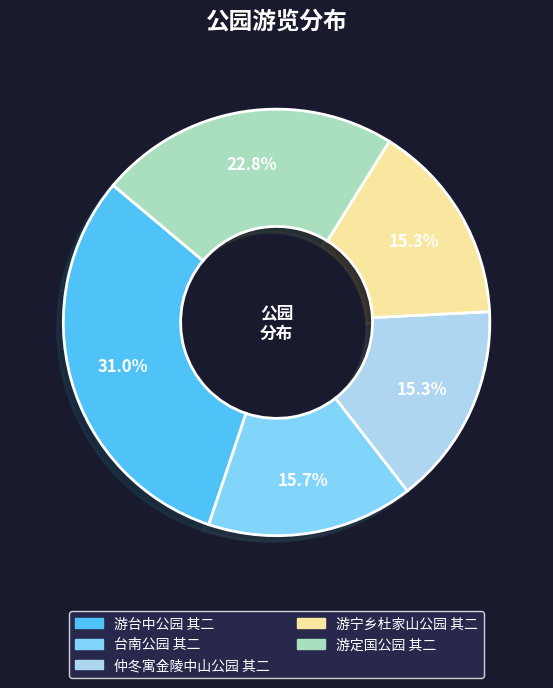

What percentage is NOT represented by 台南公园 其二?

84.3%